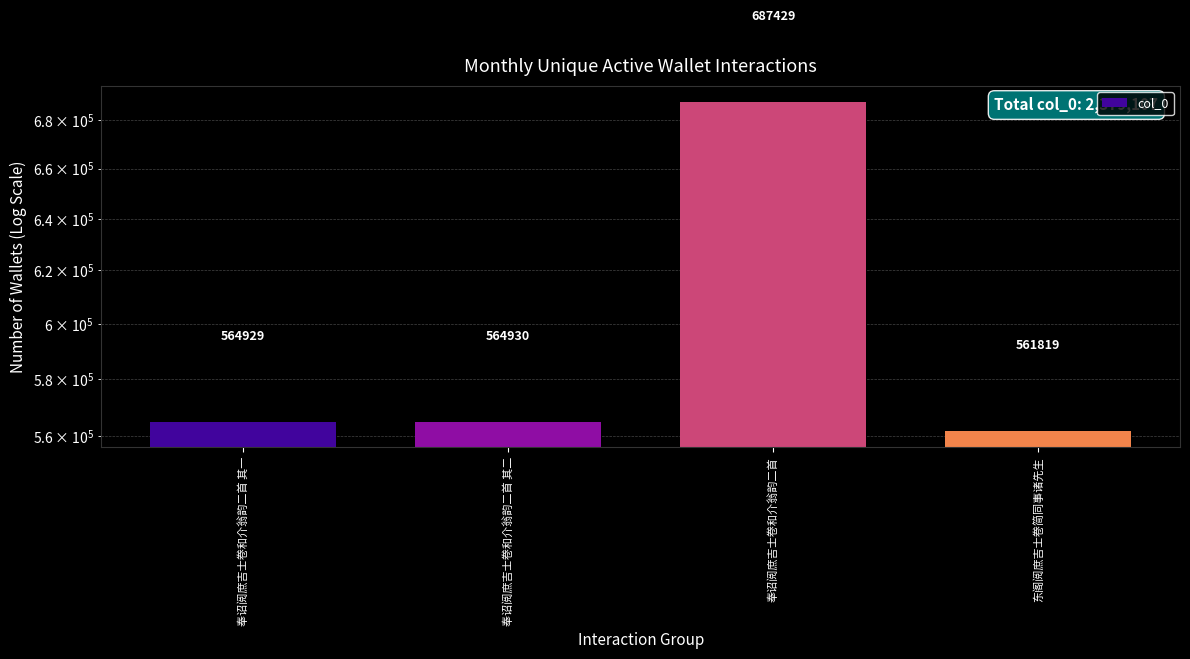

Count the number of categories in the chart.

4